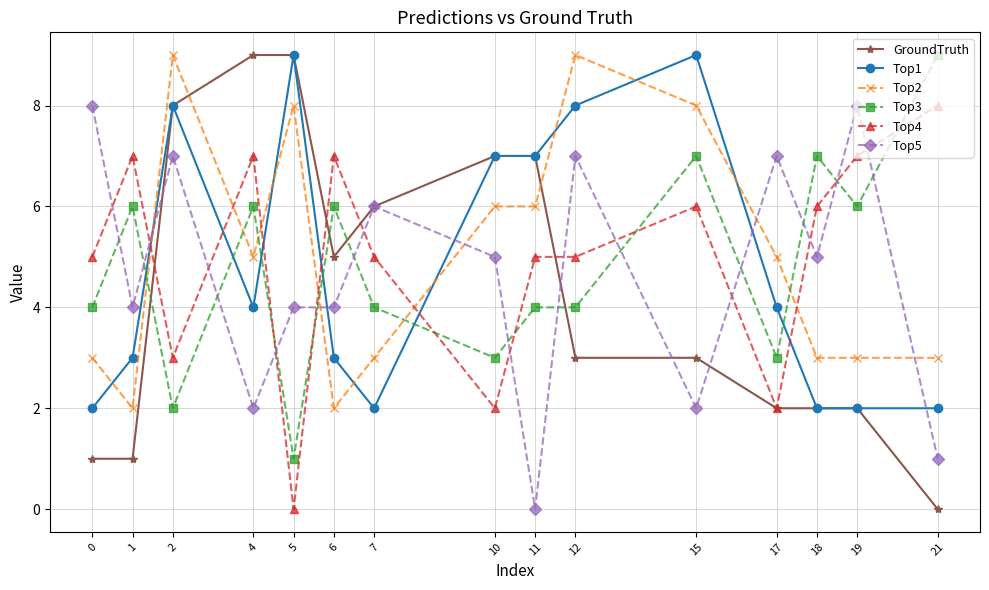

Which series changed the most between 1 and 10?

GroundTruth